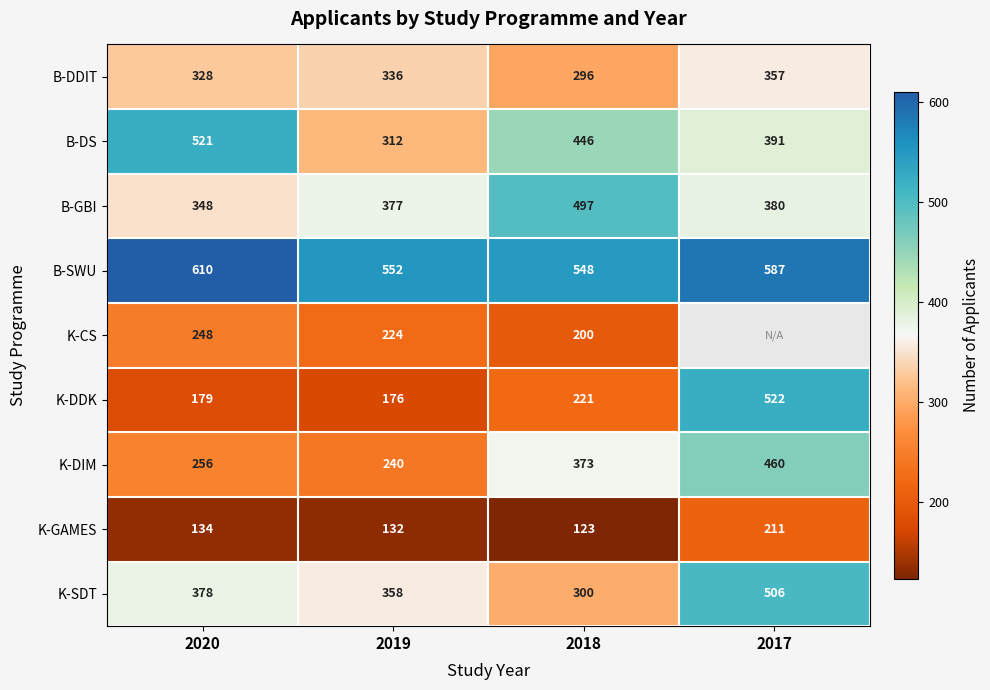

The value of K-DDK at 2017 is 217.6. True or false?

False